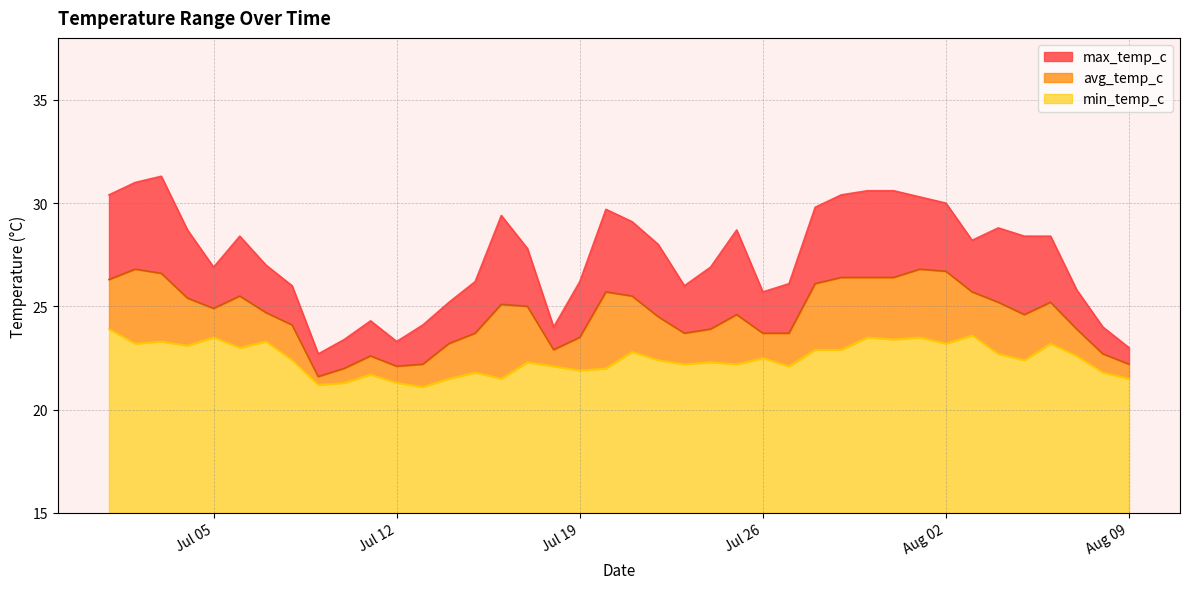

Is it true that avg_temp_c equals 25.5 at 2022-07-21?

True